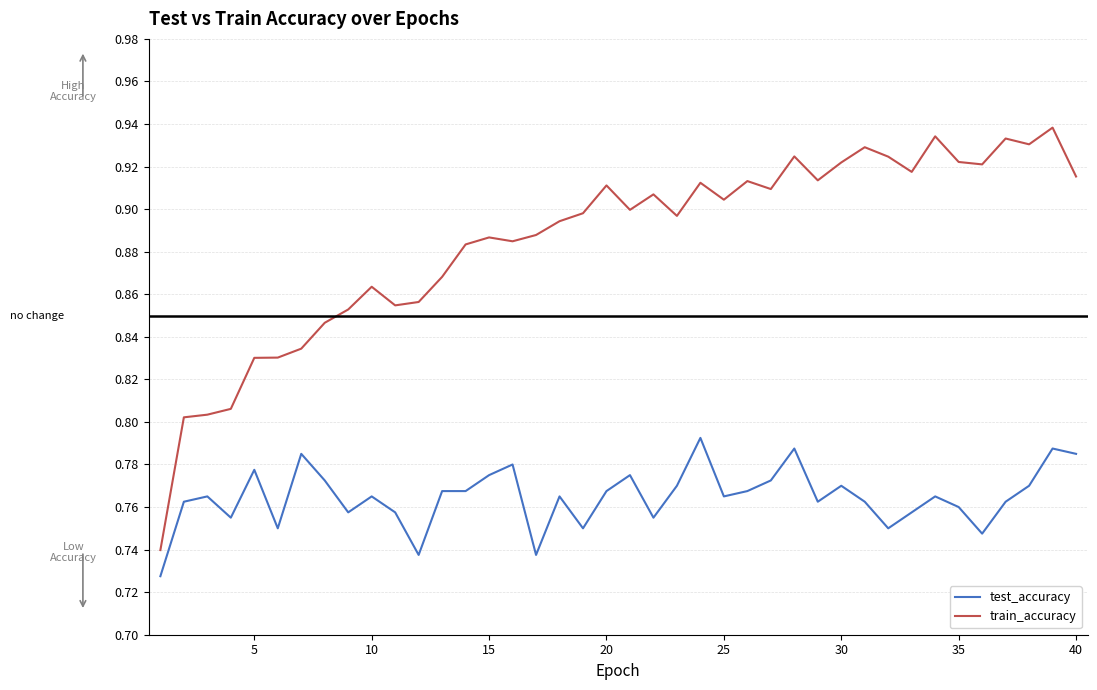

Which series has the largest total across all categories?

train_accuracy